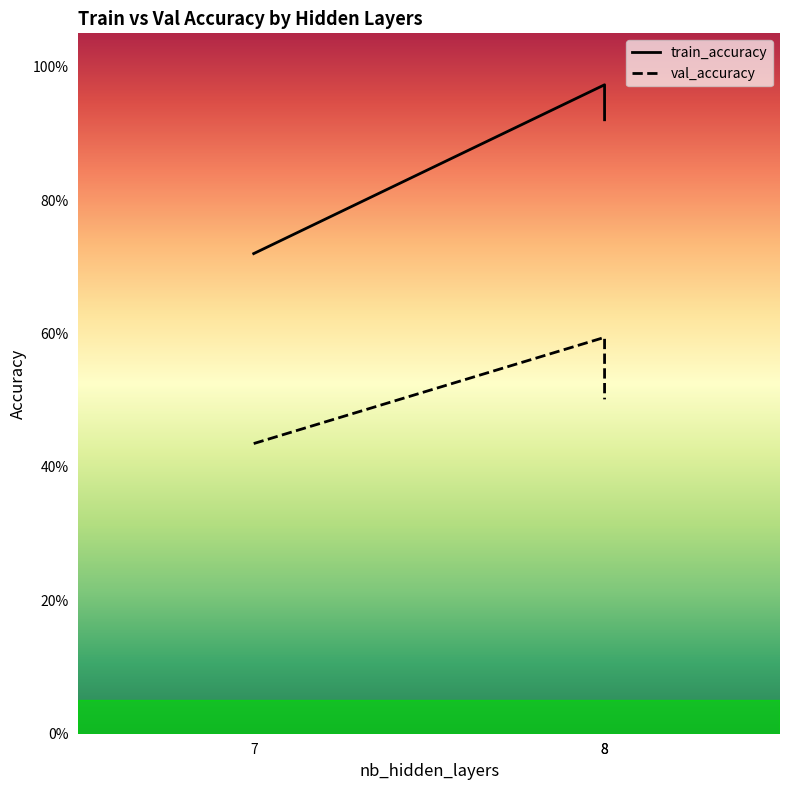

Is this an area chart (filled region under the line)?

No